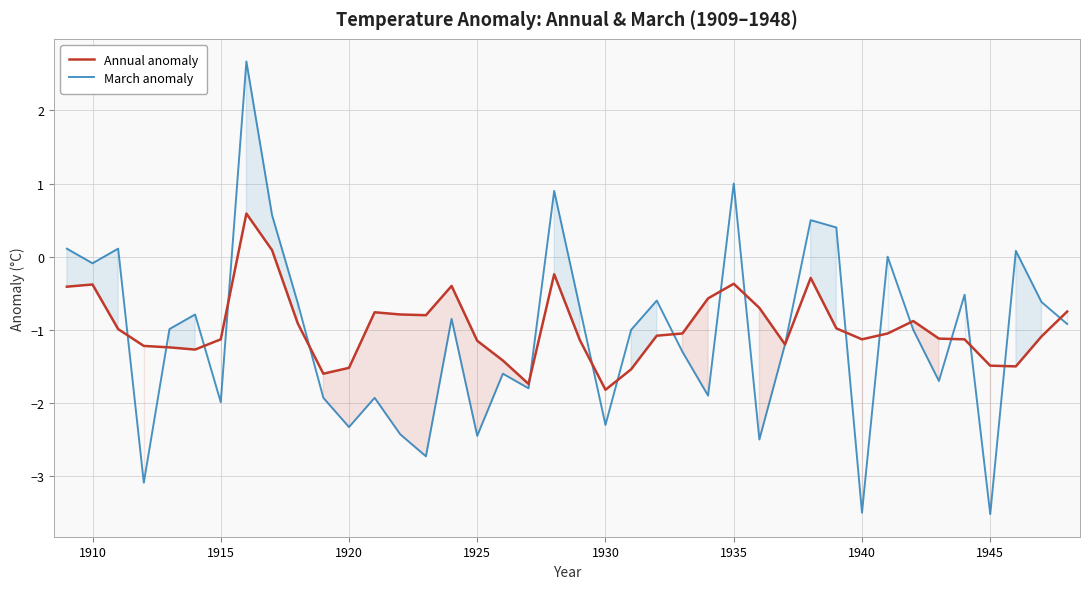

The Annual anomaly series shows -1.1 at 1915. True or false?

True